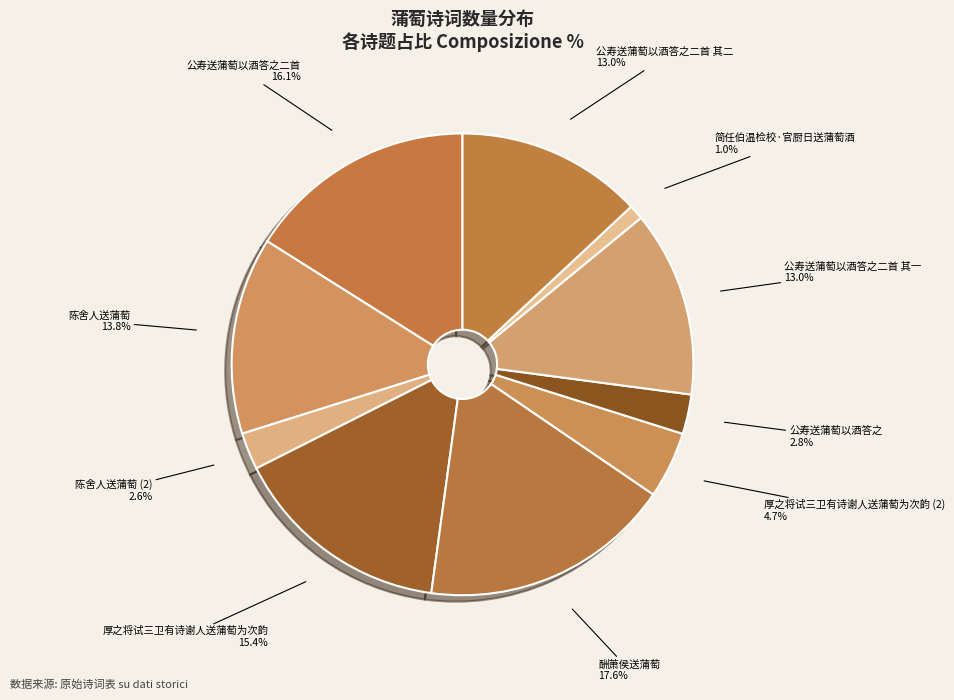

To the nearest percent, what is the difference between the largest and smallest slice percentages?

17%